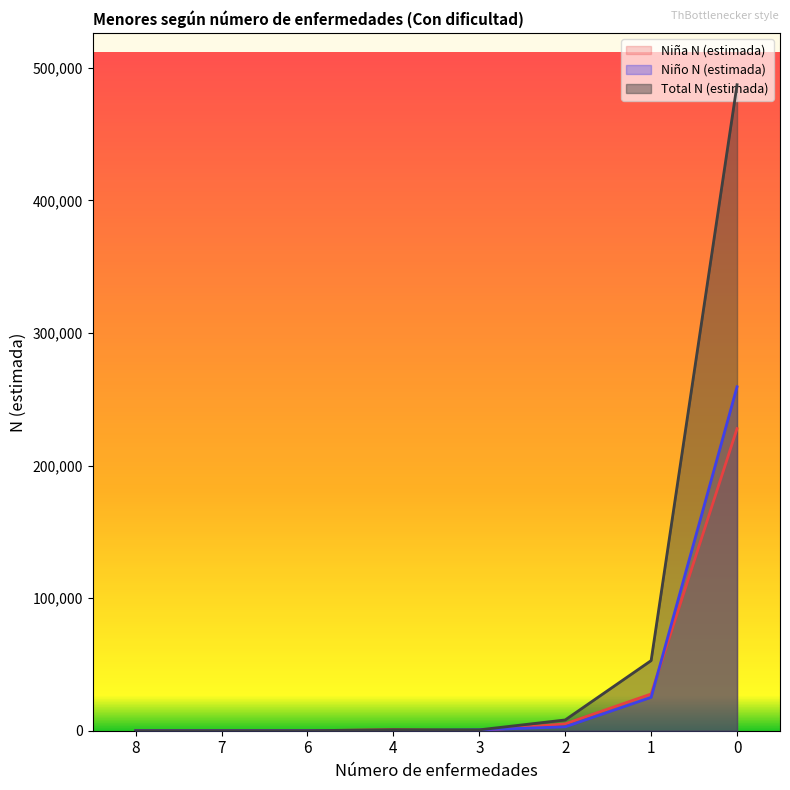

True or false: Total N (estimada) has more than 2 points higher than both neighbors.

False